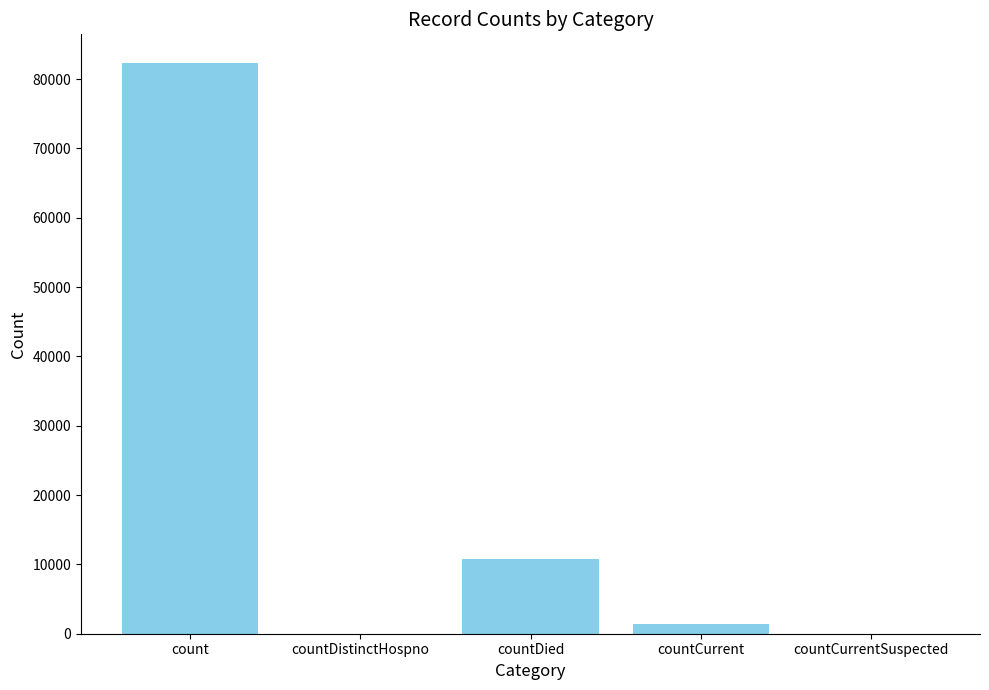

Are the bars horizontal?

No